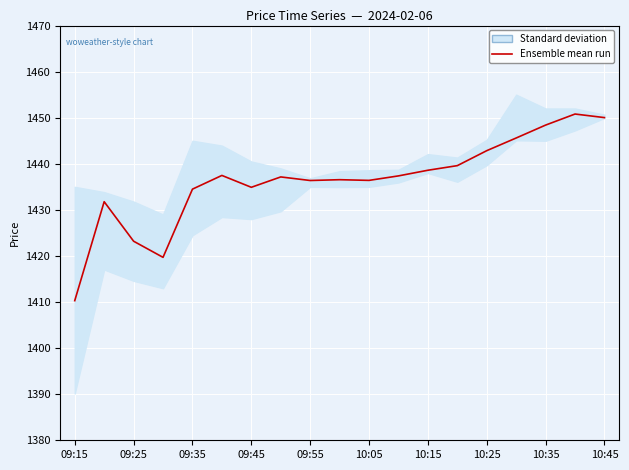

Is it true that the value at 10:35 is 1448.4?

True